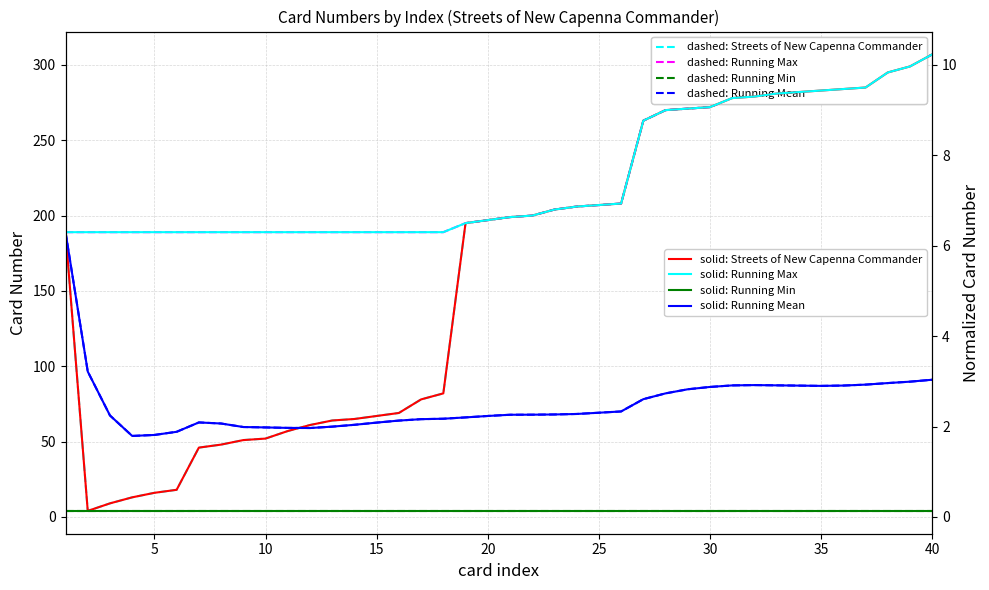

What is the value of the Streets of New Capenna Commander point at the 7th from the left?

46.0